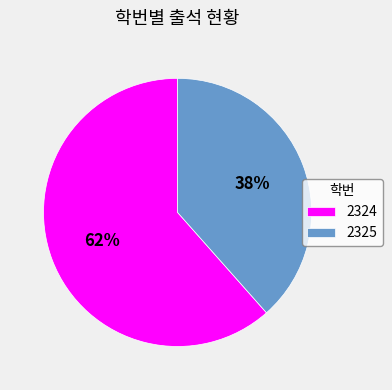

How many segments does this pie chart have?

2